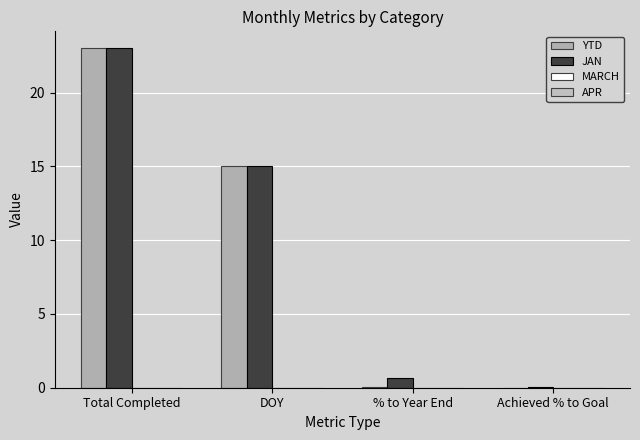

Count the number of data series in this chart.

2